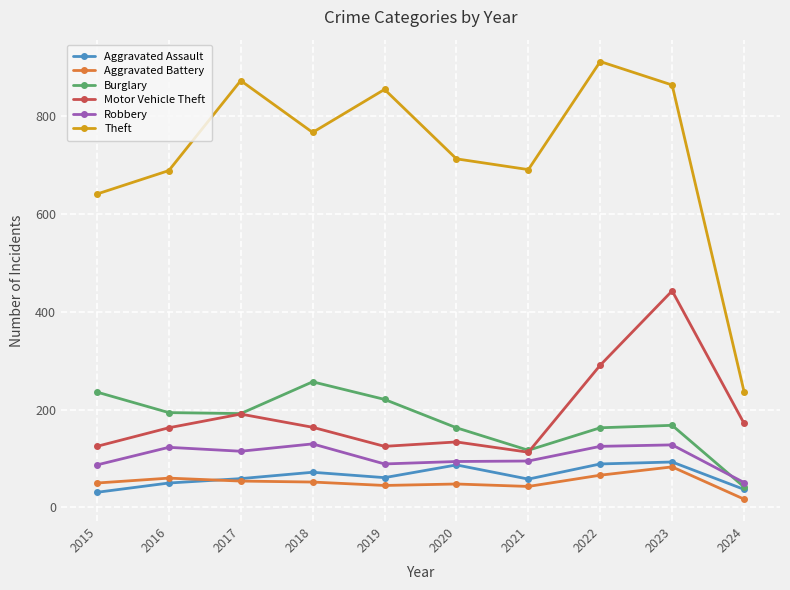

True or false: Aggravated Assault and Motor Vehicle Theft intersect in this chart.

False